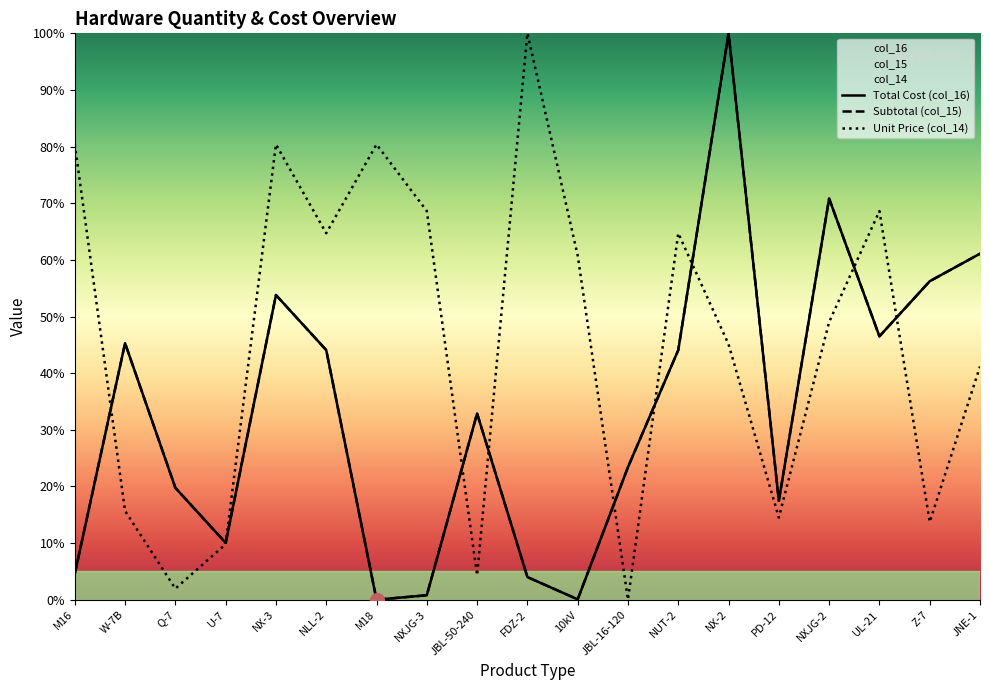

At which category does col_15 reach its first local peak?

W-7B